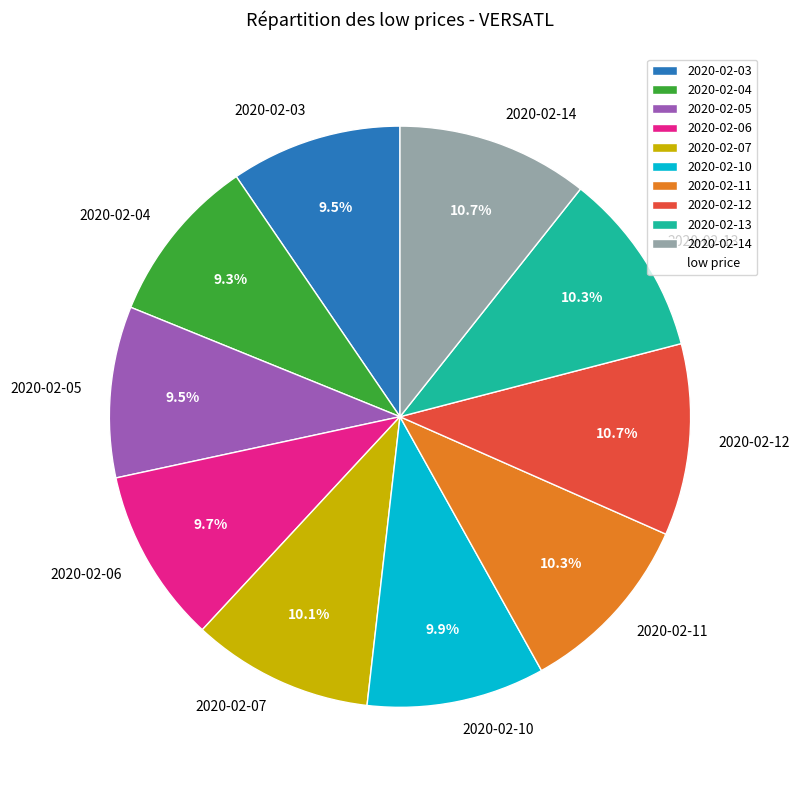

Between 2020-02-05 and 2020-02-12, which is larger?

2020-02-12